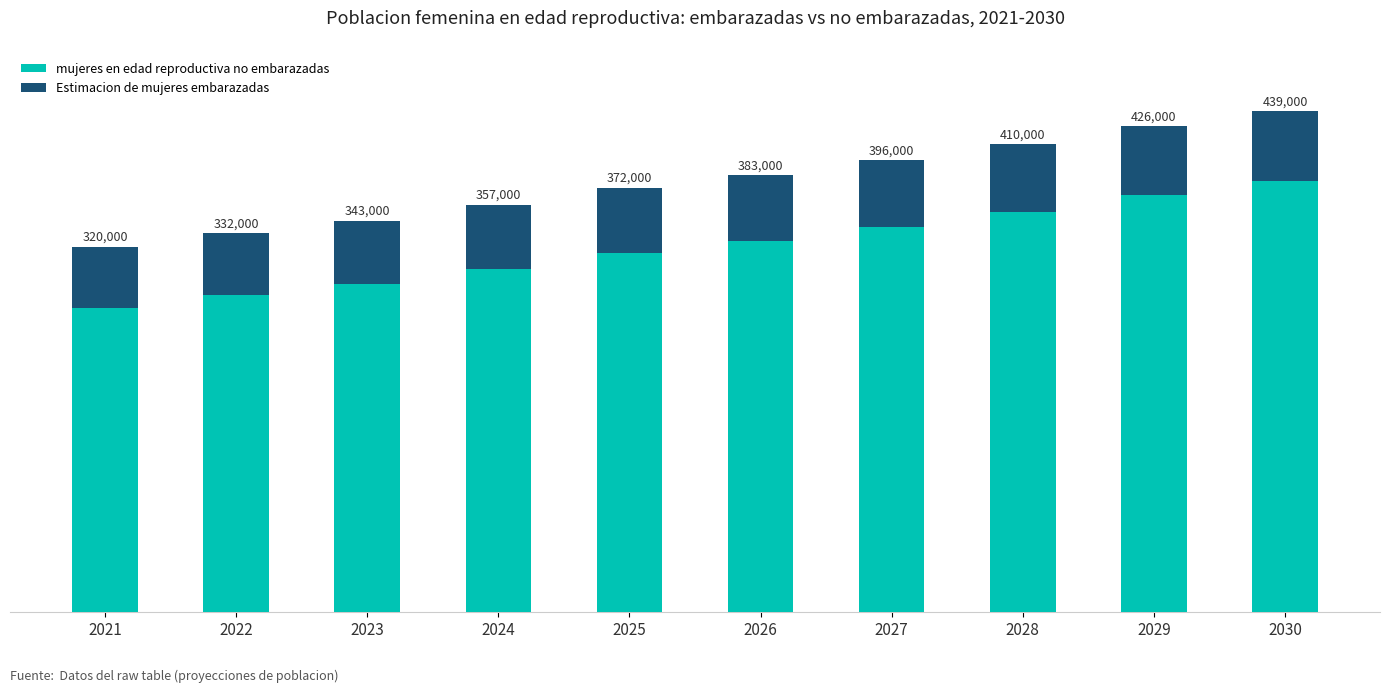

Does the chart contain any negative values?

No